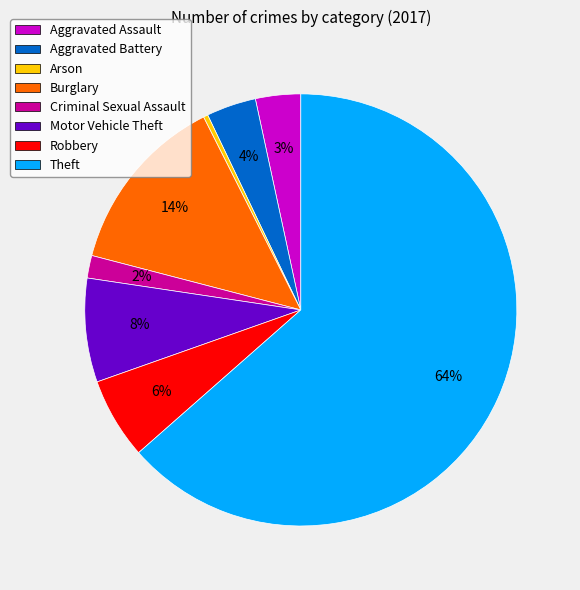

Do Burglary and Theft together represent more than half of the pie?

Yes